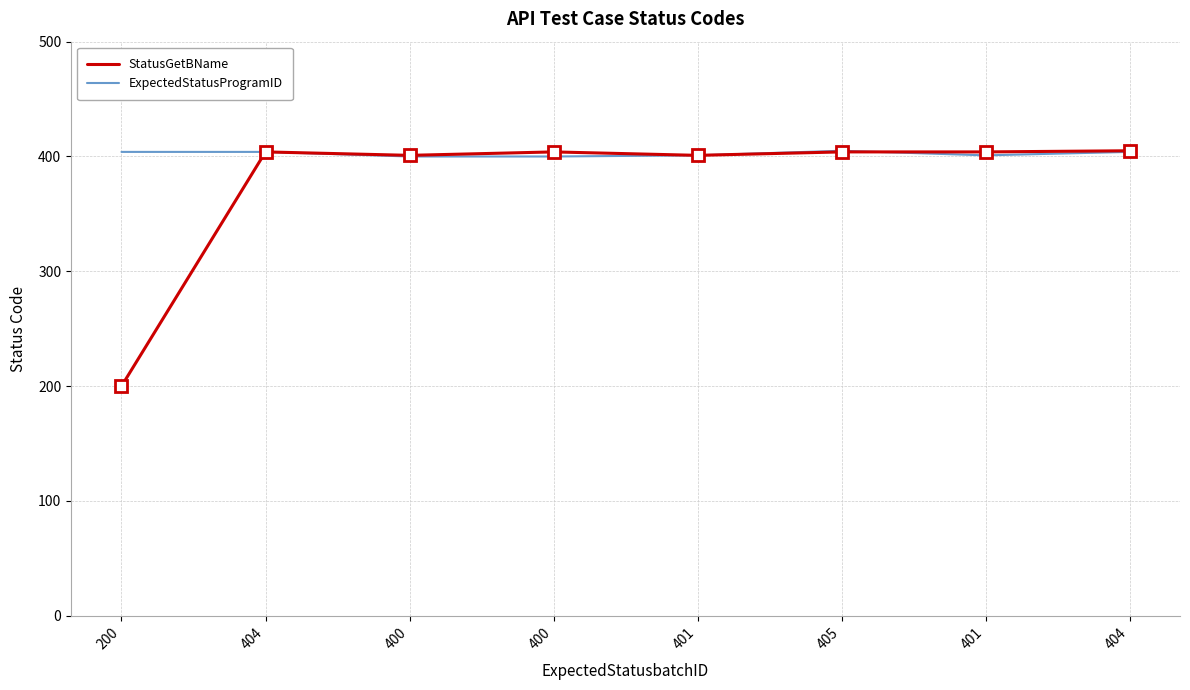

How many times do ExpectedStatusProgramID and StatusGetBName cross each other?

1